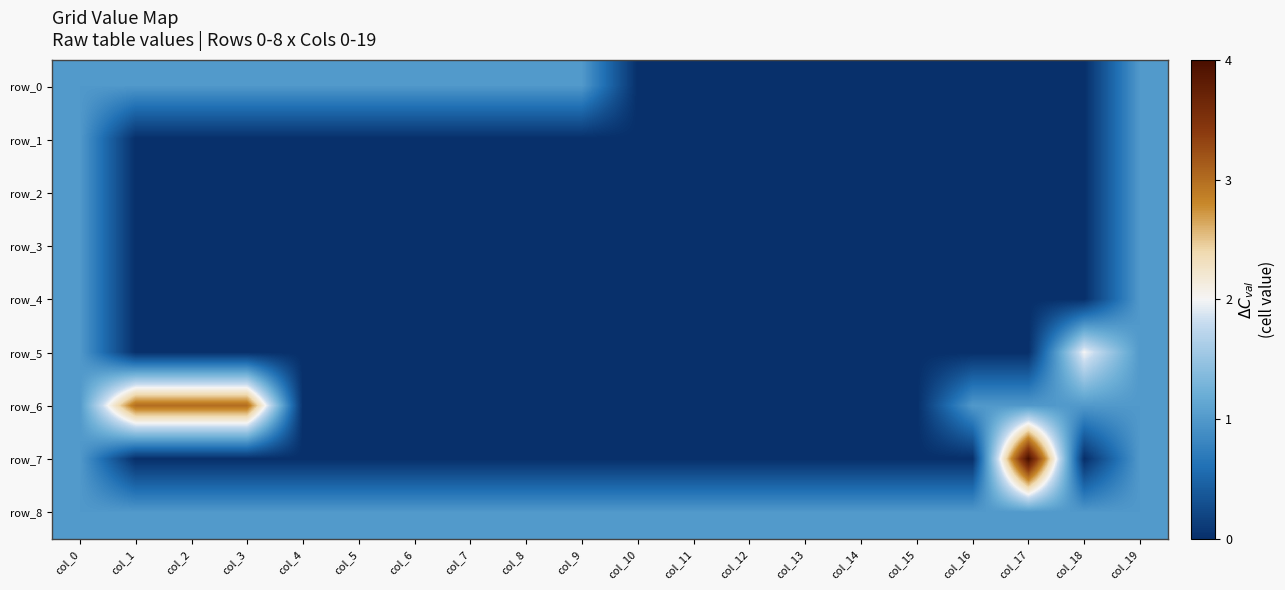

At which label is row_5 closest to 1?

col_0